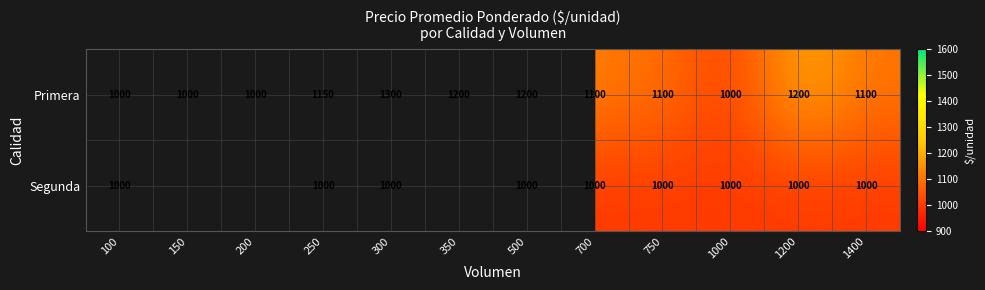

What is the difference between the maximum and second lowest values in the Primera series?

300